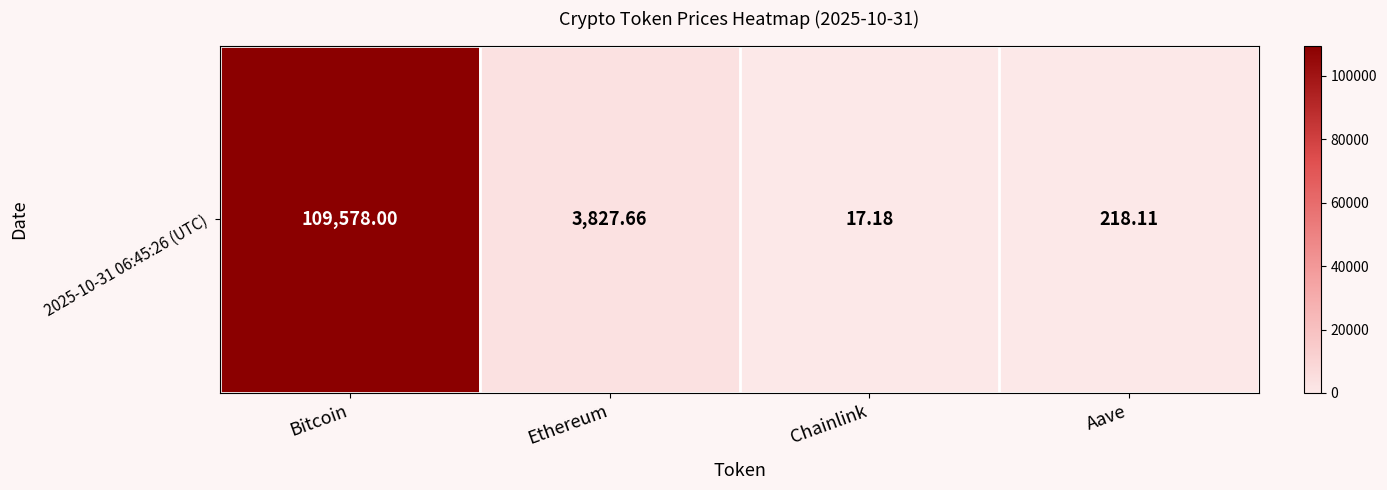

List the labels in order of value, smallest first.

Chainlink, Aave, Ethereum, Bitcoin